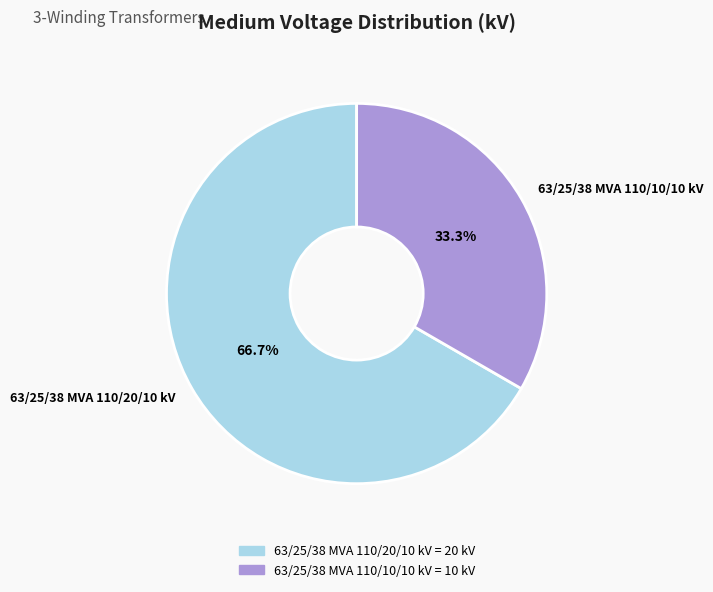

What is the total percentage of 63/25/38 MVA 110/20/10 kV and 63/25/38 MVA 110/10/10 kV?

100.0%